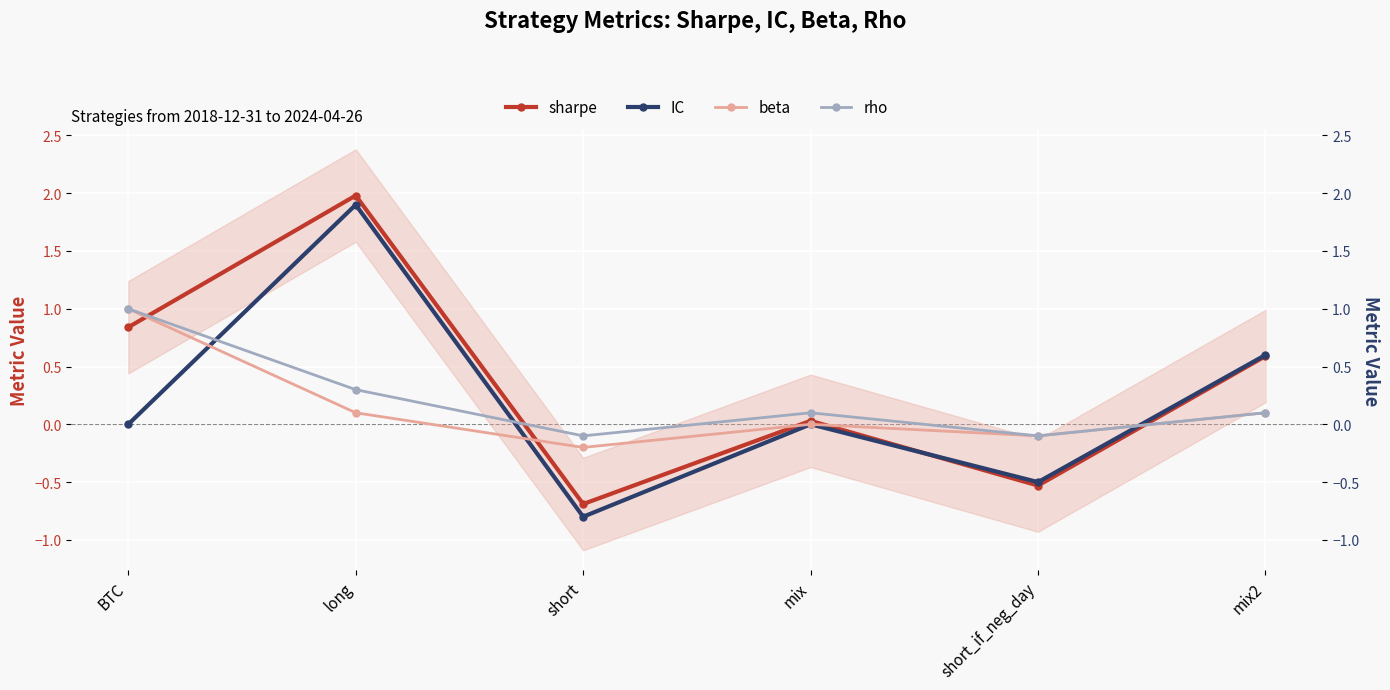

The beta series shows 0.5 at mix. True or false?

False